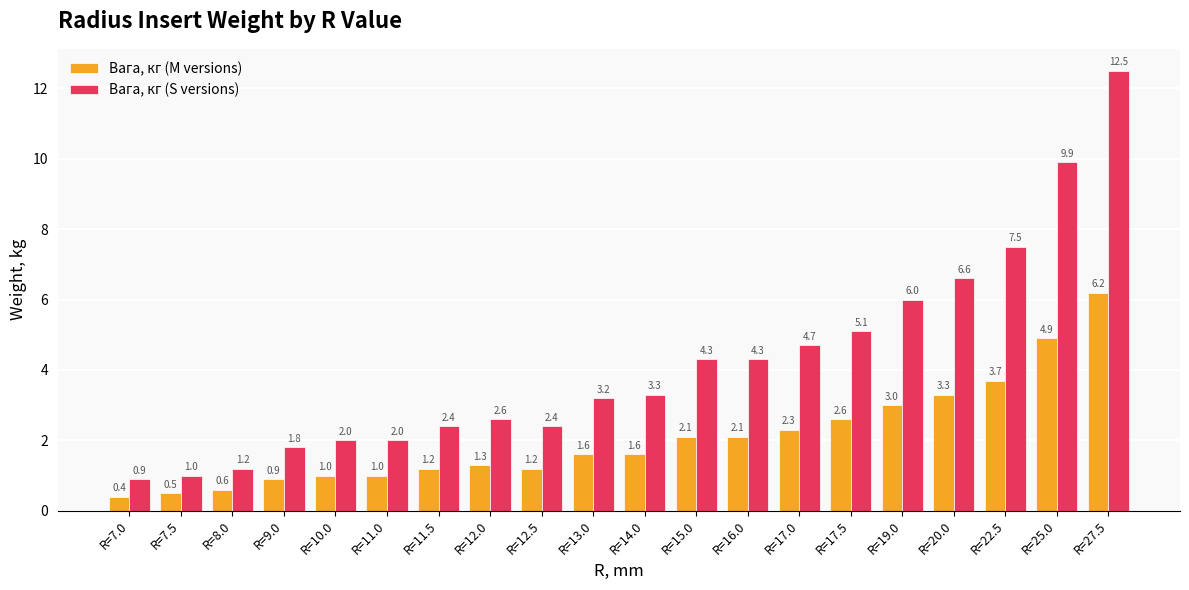

Which series changed the most between R=11.0 and R=22.5?

Вага, кг (S versions)